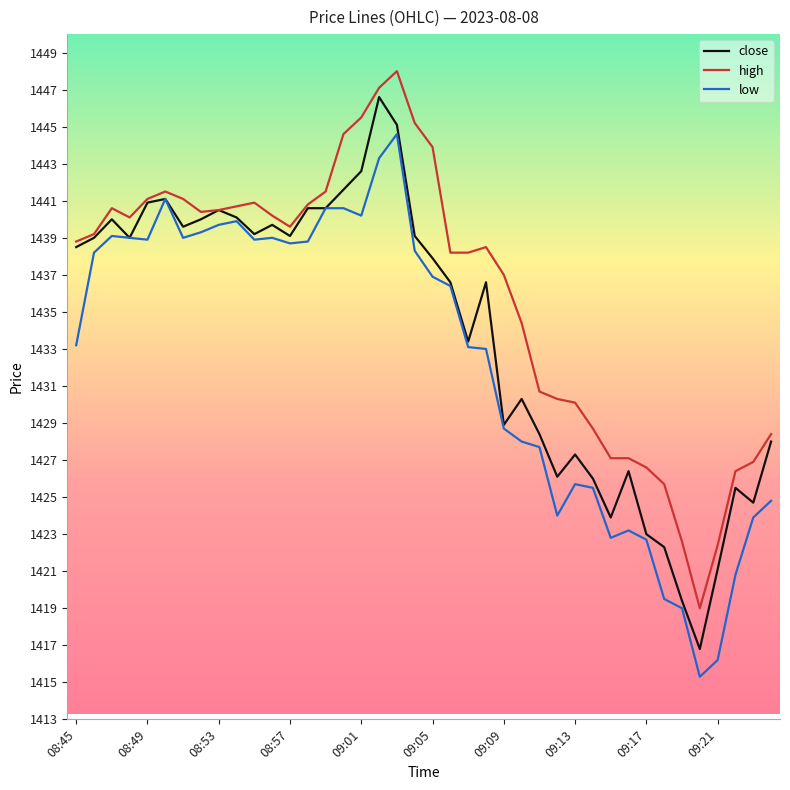

Which series has the largest total across all categories?

high